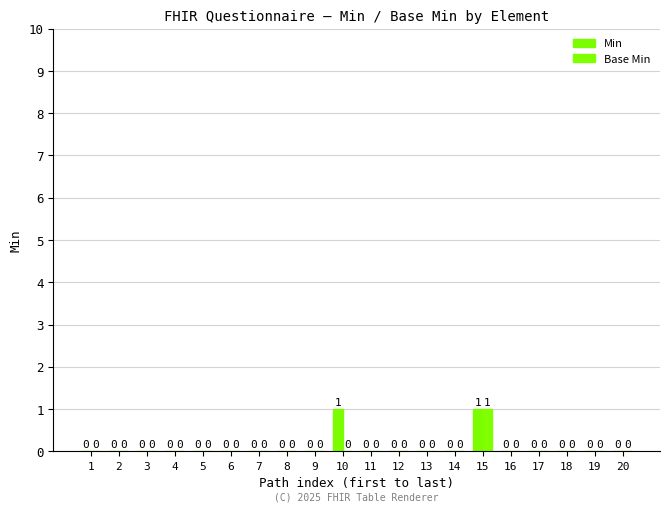

Reading left to right, transcribe all the data shown in this chart.

Min: 1=0	2=0	3=0	4=0	5=0	6=0	7=0	8=0	9=0	10=1	11=0	12=0	13=0	14=0	15=1	16=0	17=0	18=0	19=0	20=0
Base Min: 1=0	2=0	3=0	4=0	5=0	6=0	7=0	8=0	9=0	10=0	11=0	12=0	13=0	14=0	15=1	16=0	17=0	18=0	19=0	20=0